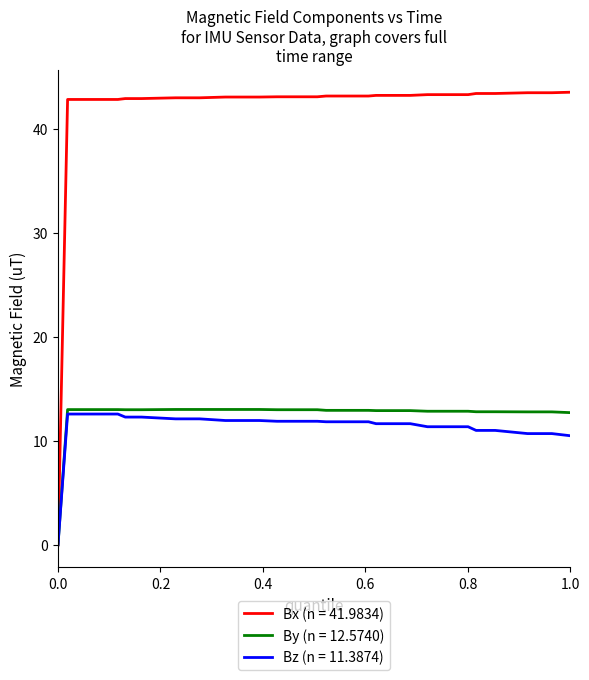

Which series has the largest range (max minus min)?

Bx (n = 41.9834)